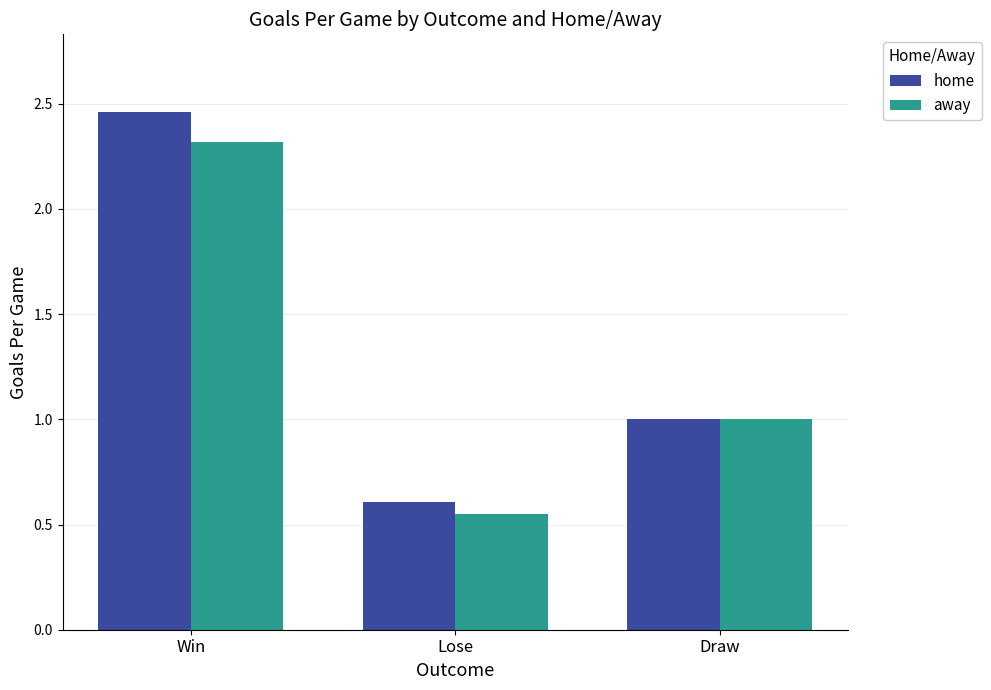

At which category does the chart reach its peak across all series?

Win